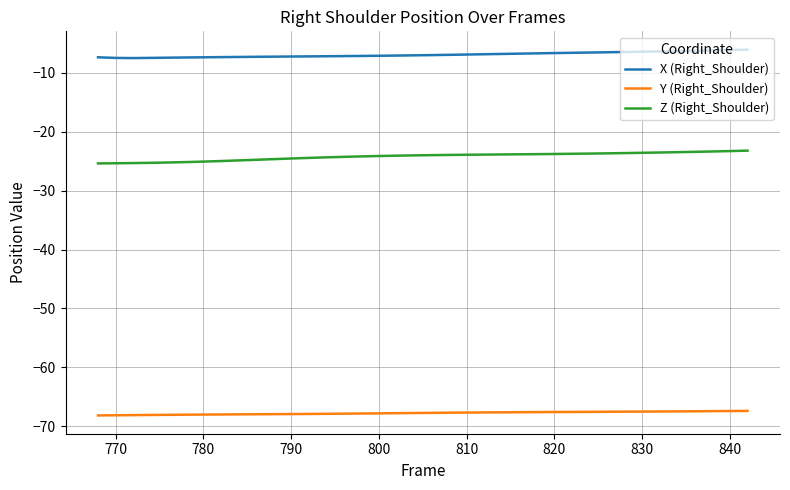

Rank the series by their maximum value, from lowest to highest.

Y (Right_Shoulder), Z (Right_Shoulder), X (Right_Shoulder)